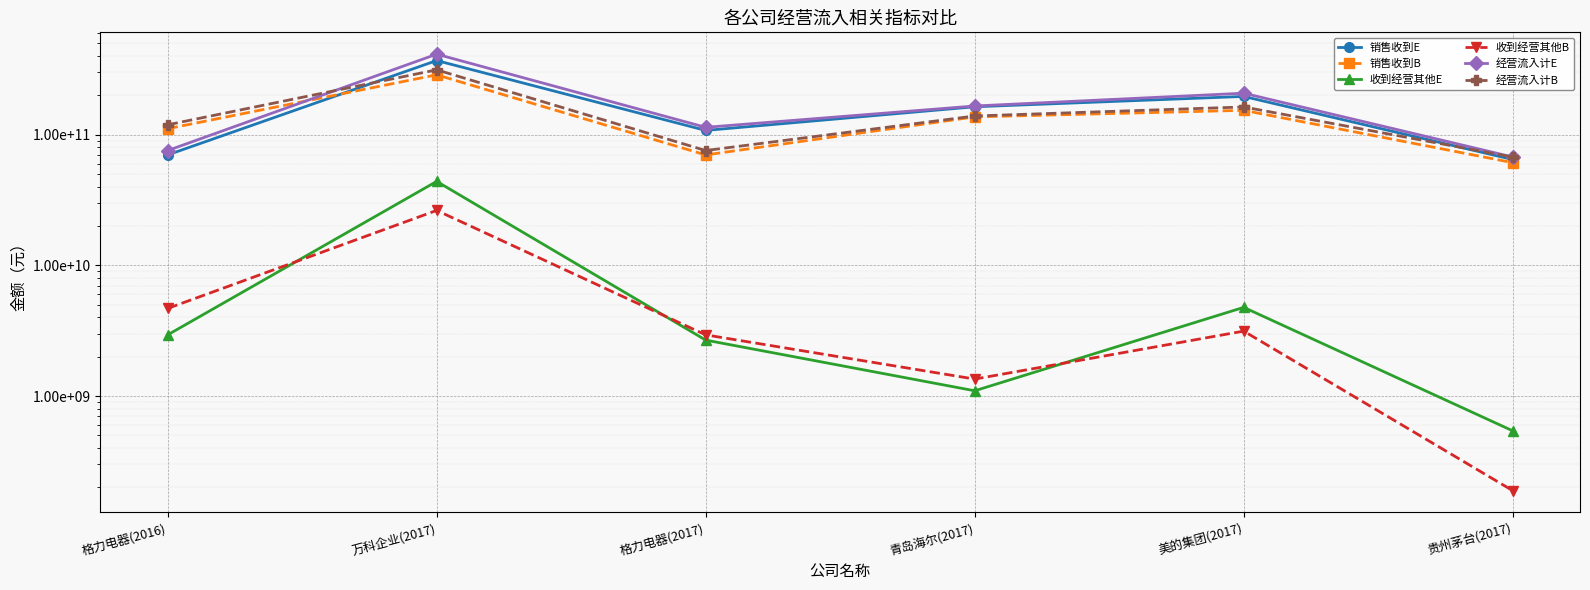

How many lines are shown in the chart?

6